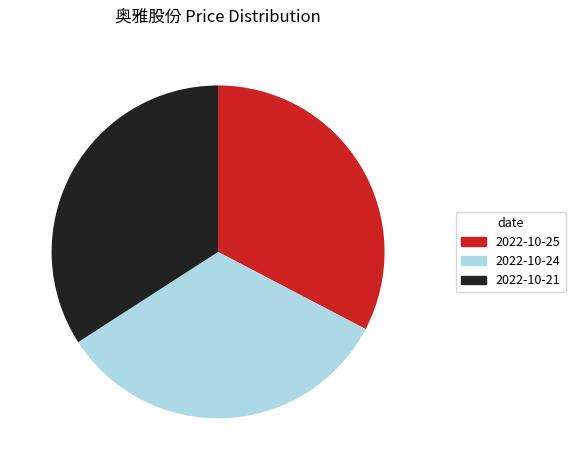

Which slice is the smallest?

2022-10-25